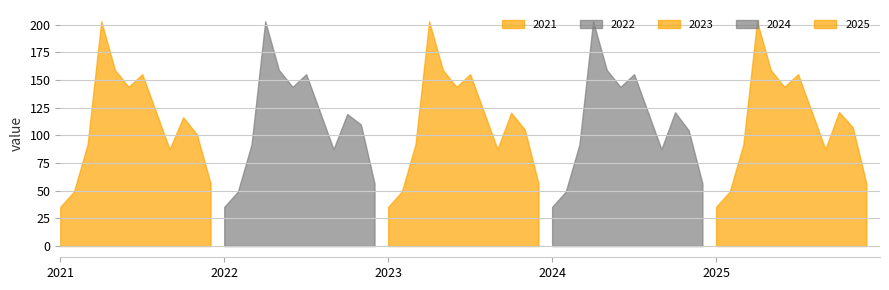

Which series has the largest total across all categories?

2022